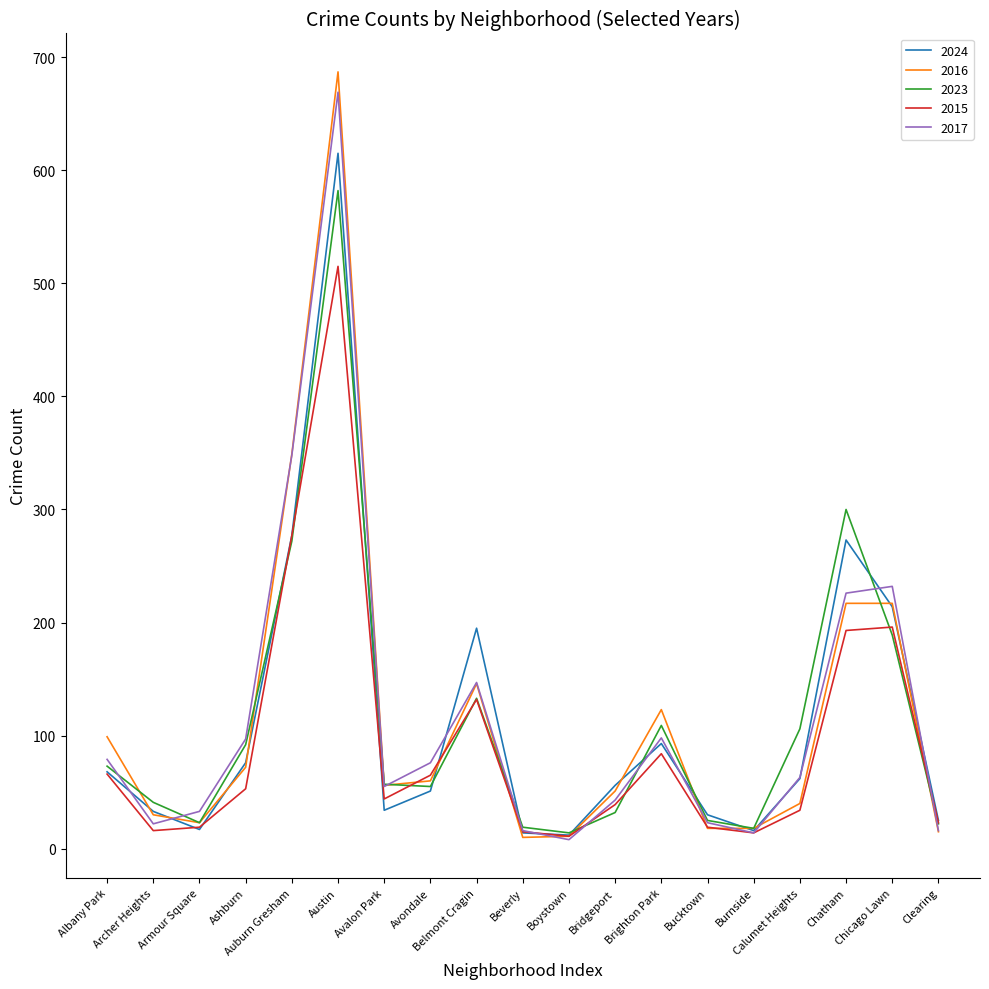

Count the number of data series in this chart.

5